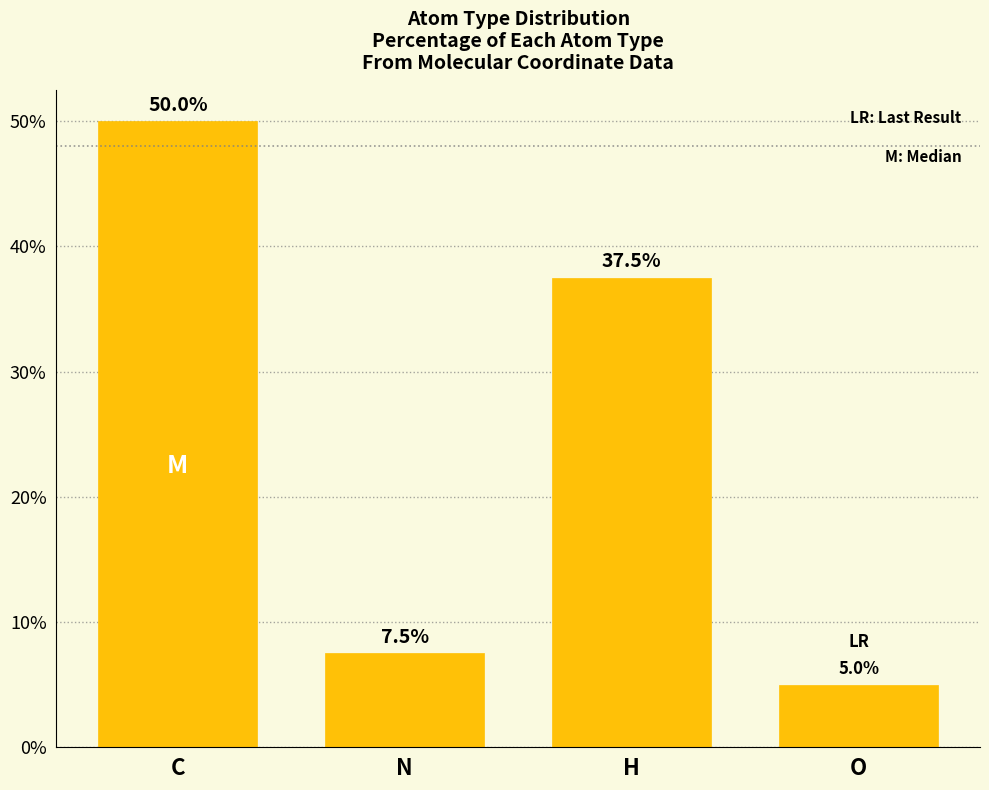

The value at H is 55.1. True or false?

False